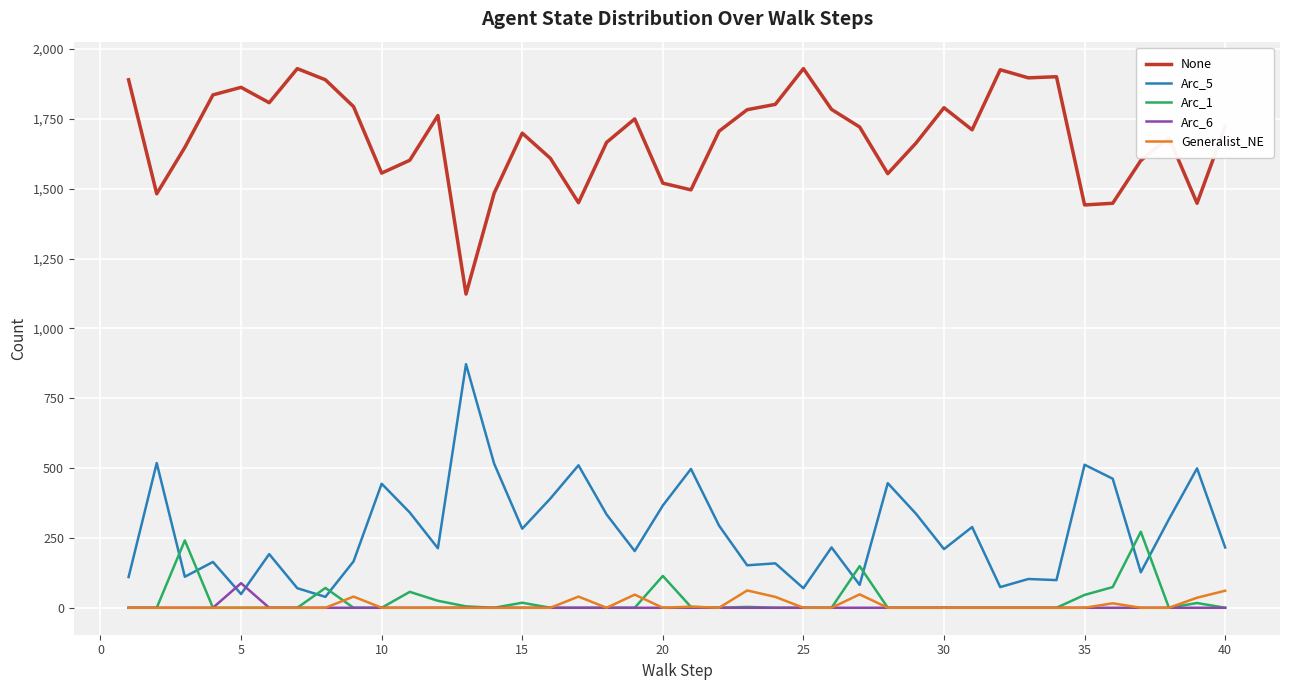

True or false: None and Generalist_NE cross at least once.

False